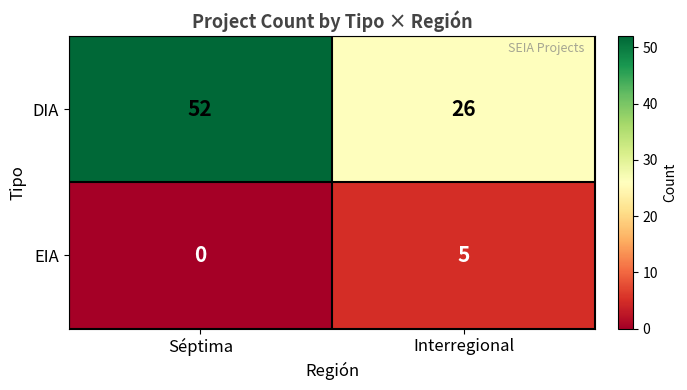

Is the value of DIA at Séptima greater than the value of EIA at Séptima?

Yes